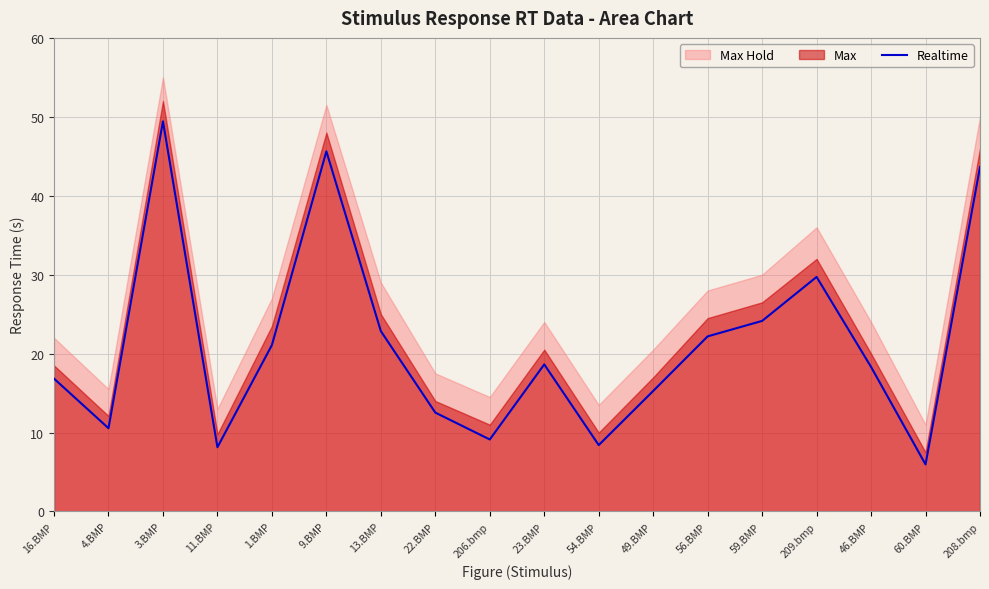

How many points are lower than both their immediate neighbors (excluding endpoints)?

5